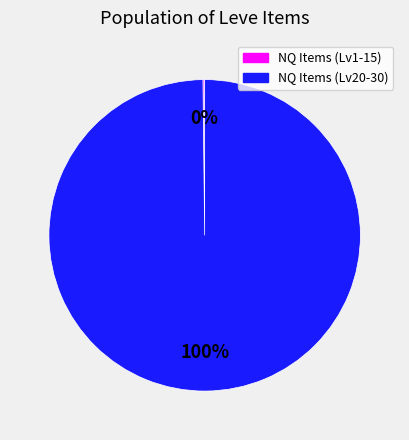

Is there a majority slice in this chart?

Yes